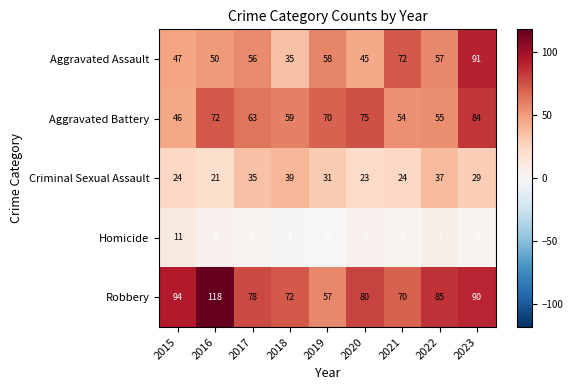

At which label does Robbery reach its minimum?

2019